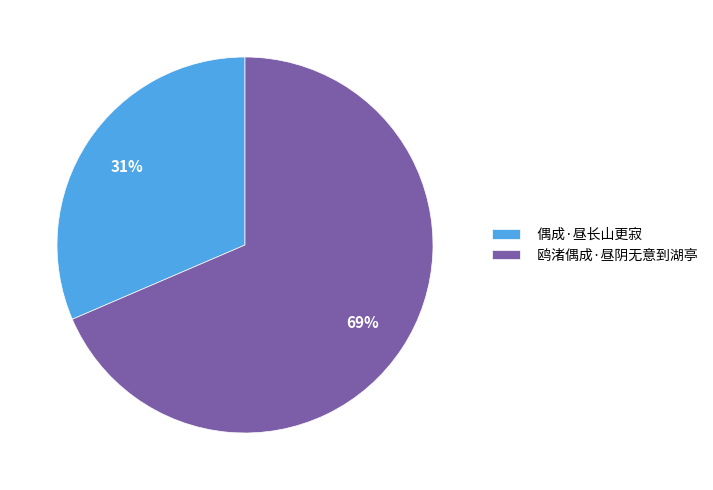

Does 鸥渚偶成·昼阴无意到湖亭 account for over 50% of the chart?

Yes